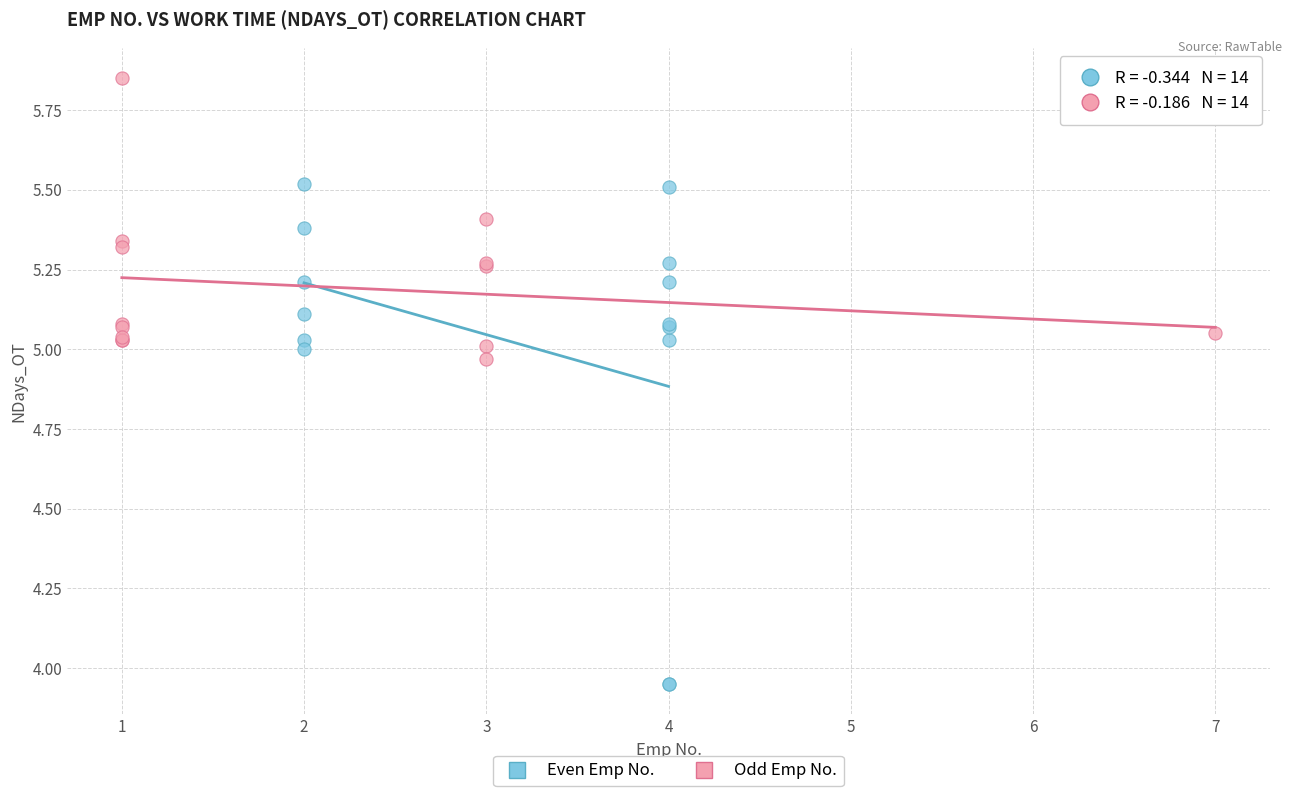

Which series reaches the minimum Y coordinate?

Even Emp No.